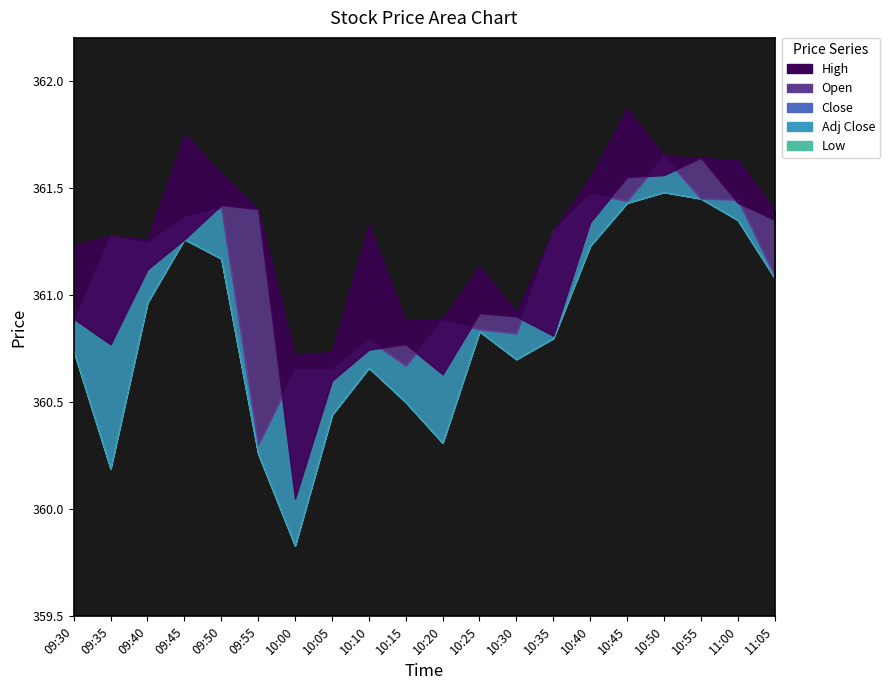

Reading left to right, list all the values displayed in this chart.

High: 09:30=361.2	09:35=361.3	09:40=361.3	09:45=361.8	09:50=361.6	09:55=361.4	10:00=360.7	10:05=360.7	10:10=361.3	10:15=360.9	10:20=360.9	10:25=361.1	10:30=360.9	10:35=361.3	10:40=361.6	10:45=361.9	10:50=361.6	10:55=361.6	11:00=361.6	11:05=361.4
Open: 09:30=360.9	09:35=360.8	09:40=361.1	09:45=361.3	09:50=361.4	09:55=361.4	10:00=360.1	10:05=360.6	10:10=360.7	10:15=360.8	10:20=360.6	10:25=360.9	10:30=360.9	10:35=360.8	10:40=361.3	10:45=361.6	10:50=361.6	10:55=361.6	11:00=361.4	11:05=361.4
Close: 09:30=360.9	09:35=361.3	09:40=361.2	09:45=361.4	09:50=361.4	09:55=360.3	10:00=360.6	10:05=360.6	10:10=360.8	10:15=360.7	10:20=360.9	10:25=360.8	10:30=360.8	10:35=361.3	10:40=361.5	10:45=361.4	10:50=361.6	10:55=361.4	11:00=361.4	11:05=361.1
Adj Close: 09:30=360.9	09:35=361.3	09:40=361.2	09:45=361.4	09:50=361.4	09:55=360.3	10:00=360.6	10:05=360.6	10:10=360.8	10:15=360.7	10:20=360.9	10:25=360.8	10:30=360.8	10:35=361.3	10:40=361.5	10:45=361.4	10:50=361.6	10:55=361.4	11:00=361.4	11:05=361.1
Low: 09:30=360.7	09:35=360.2	09:40=361.0	09:45=361.3	09:50=361.2	09:55=360.3	10:00=359.8	10:05=360.4	10:10=360.7	10:15=360.5	10:20=360.3	10:25=360.8	10:30=360.7	10:35=360.8	10:40=361.2	10:45=361.4	10:50=361.5	10:55=361.4	11:00=361.4	11:05=361.1